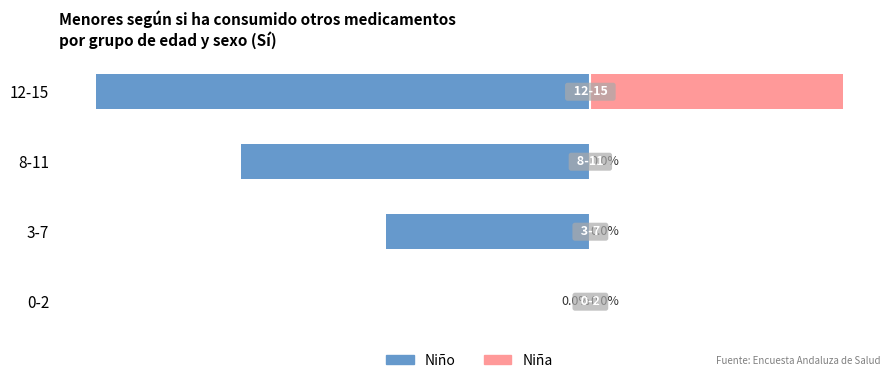

What are all the series names shown in the legend?

Niño, Niña